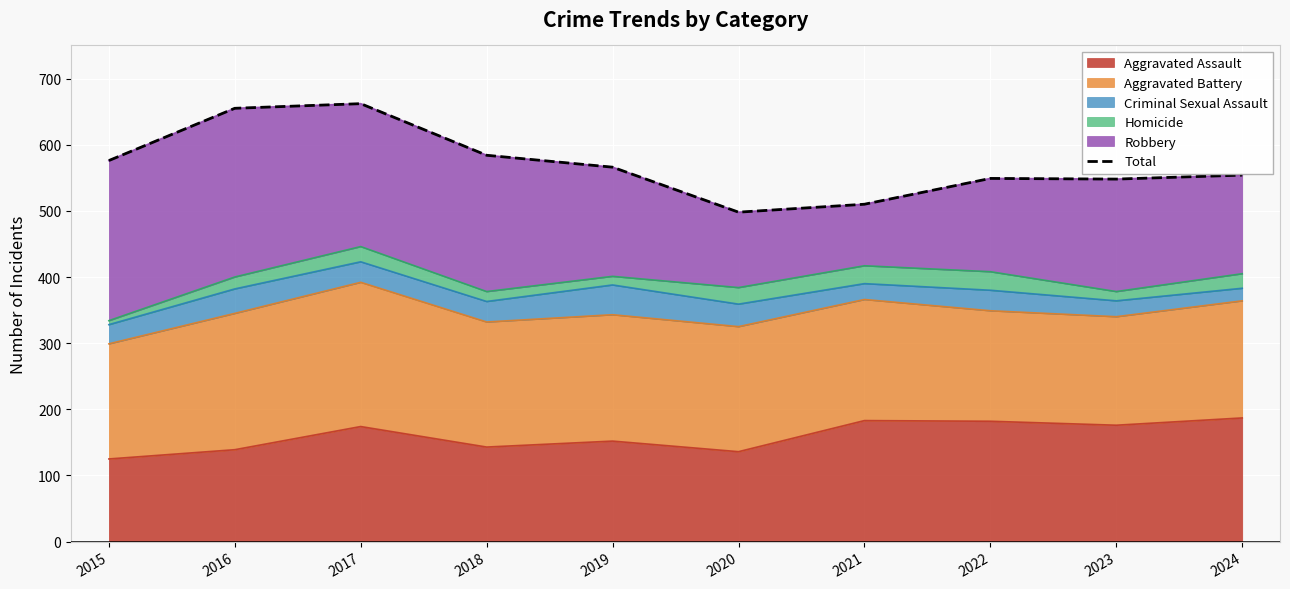

What is the maximum value shown in the chart?

662